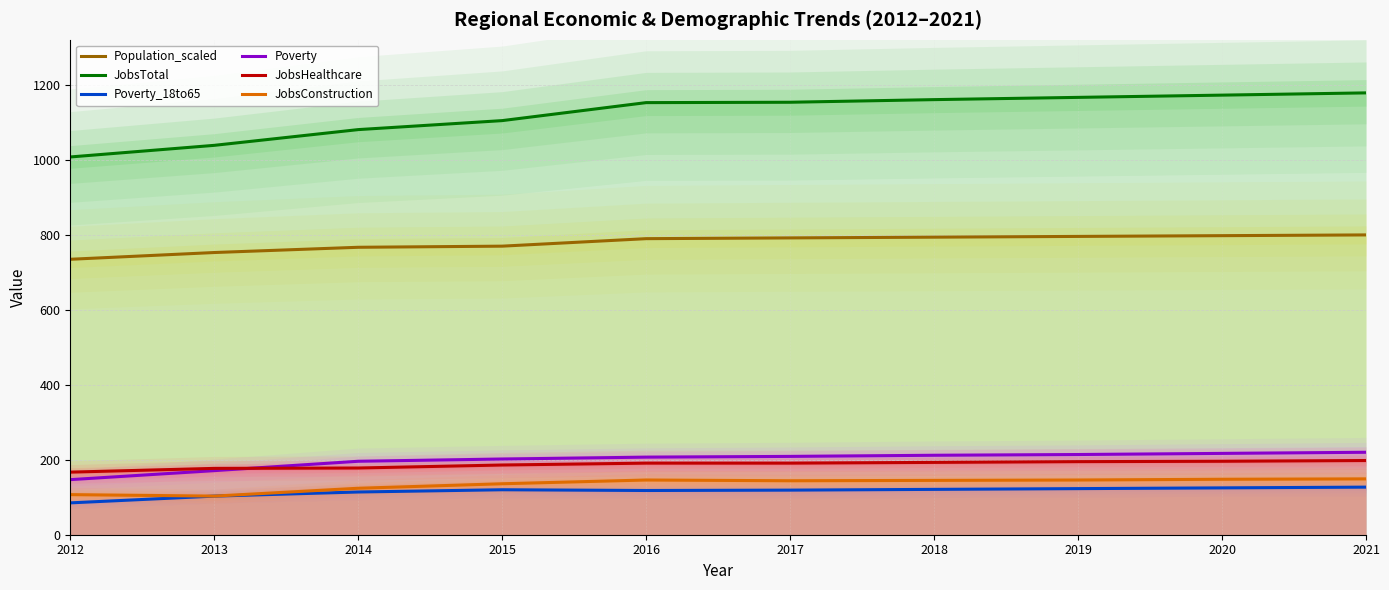

Reading left to right, list all the values displayed in this chart.

Population_scaled: 735	753	767	770	790	792	794	796	798	800
JobsTotal: 1008	1039	1081	1105	1153	1154	1161	1167	1173	1179
Poverty_18to65: 85	103	114	120	118	119	121	123	125	127
Poverty: 147	171	196	202	207	209	212	214	217	220
JobsHealthcare: 167	177	178	186	191	191	193	195	196	198
JobsConstruction: 107	103	124	136	146	144	145	146	148	149